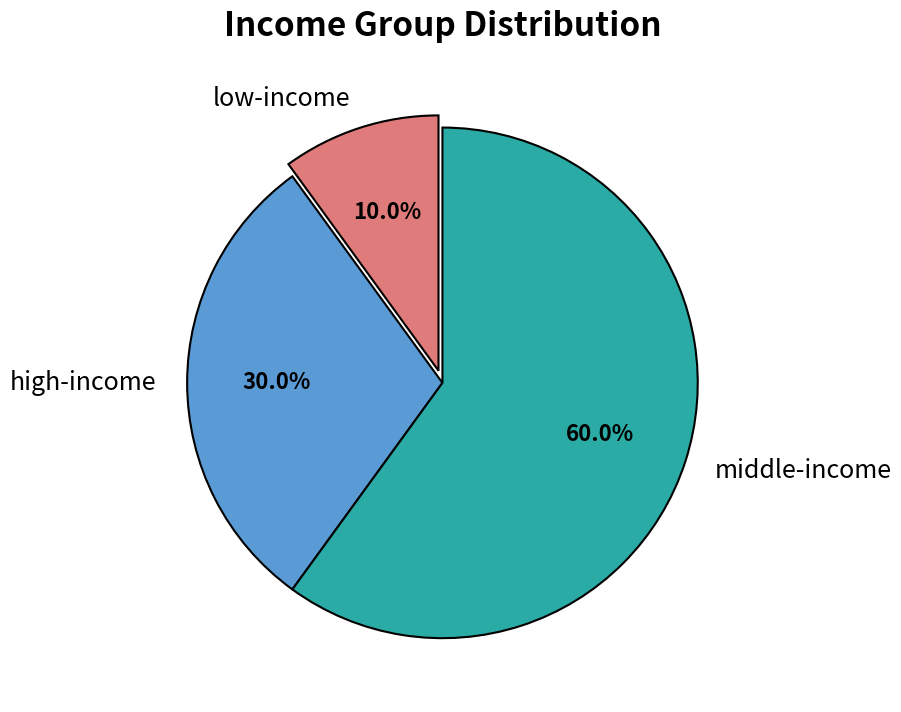

Count the number of slices in the pie.

3